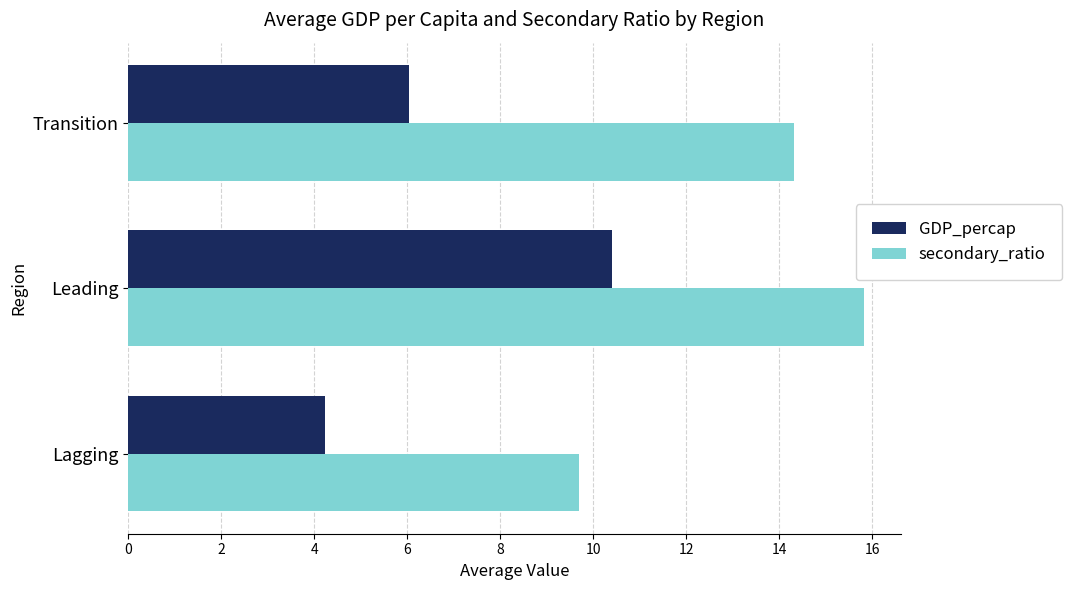

What is the average value of the secondary_ratio series?

13.3